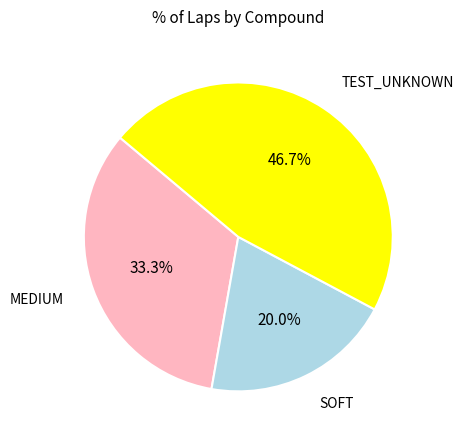

Is there any slice that represents more than half of the pie?

No